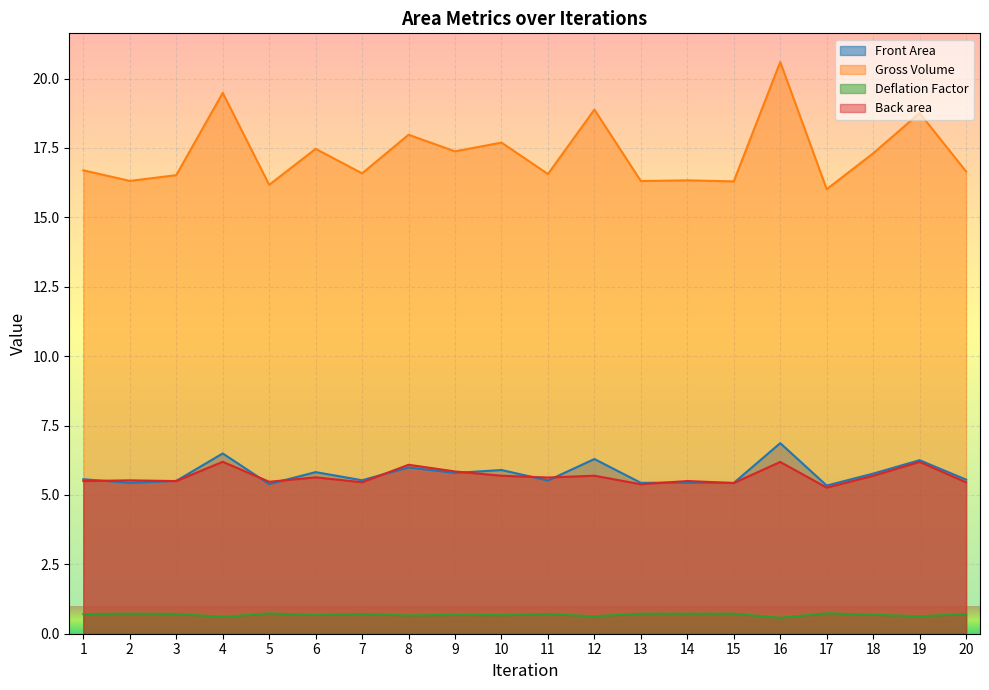

At which category does Gross Volume reach its first local peak?

4